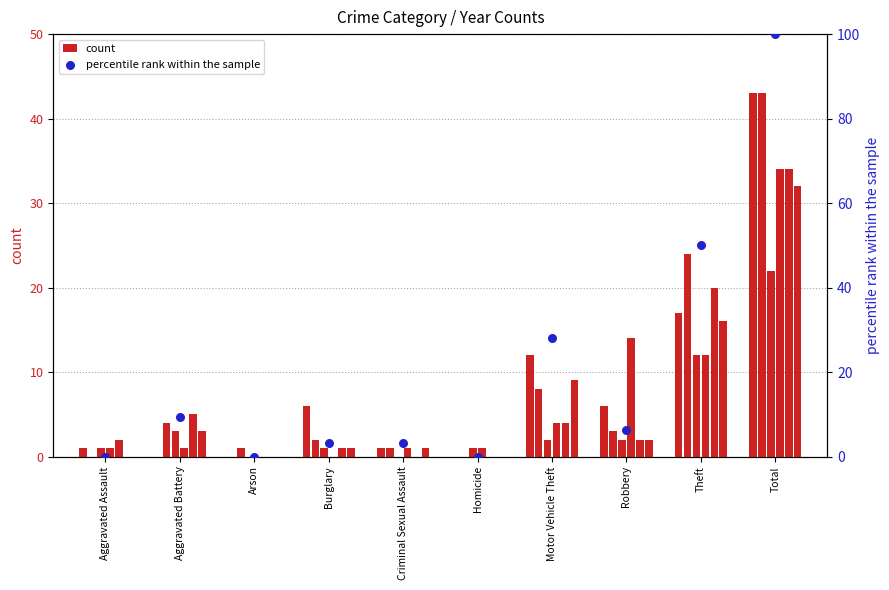

What is the change in value from Aggravated Battery to Criminal Sexual Assault?

-6.2